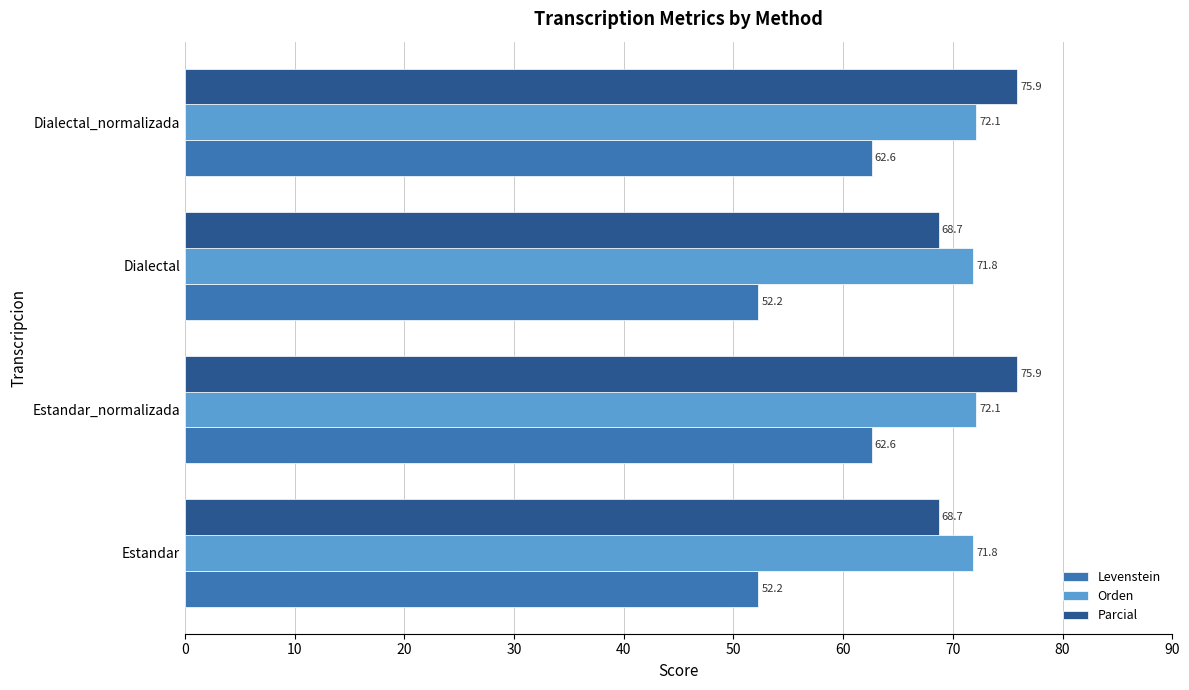

What is the greatest value displayed?

75.9